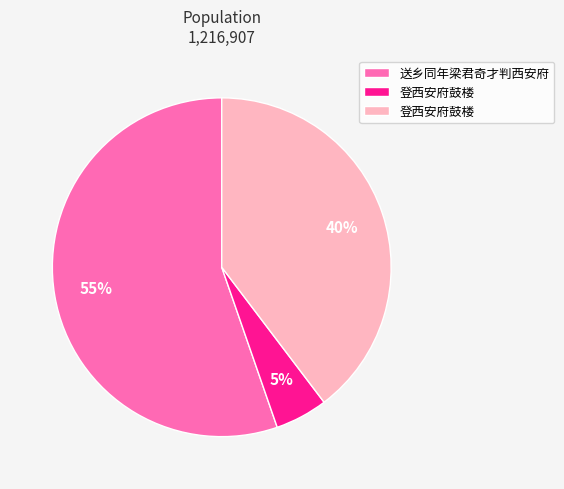

To the nearest percent, what is the average slice percentage?

33%